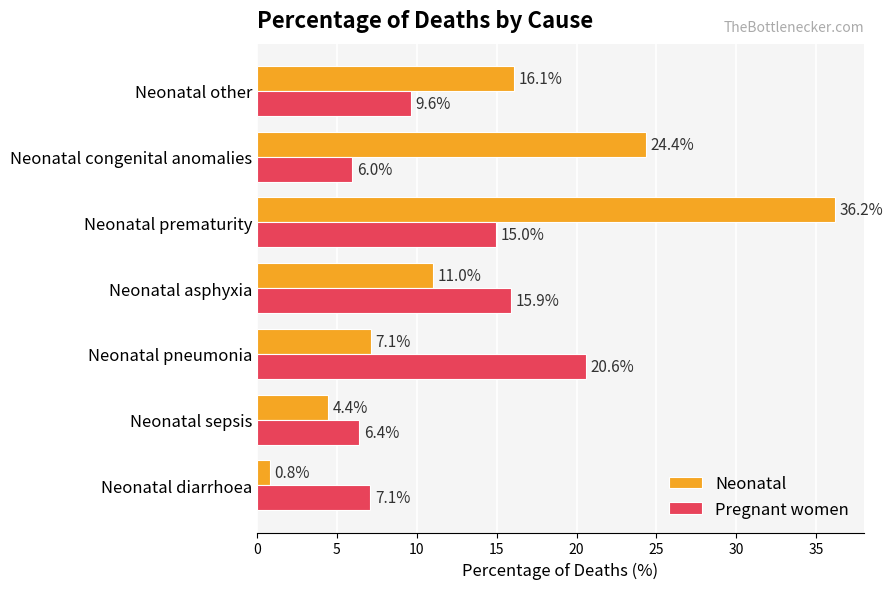

Between Neonatal diarrhoea and Neonatal other, which series saw the biggest shift?

Neonatal